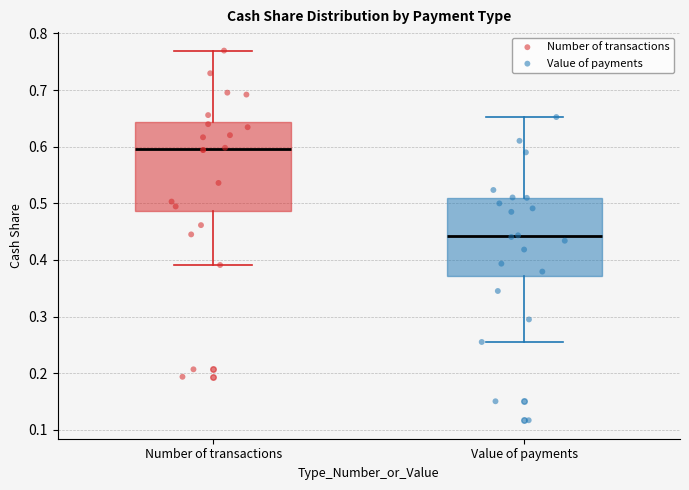

Reading left to right, transcribe this box plot: for each box, give where its median line is, the range the box spans, and where its two whiskers end, as read against the y-axis. The values are not printed on the chart, so give them approximately, as read against the axis.

Number of transactions: median 0.60, box 0.49 to 0.64, whiskers 0.39 to 0.77
Value of payments: median 0.44, box 0.37 to 0.51, whiskers 0.26 to 0.65